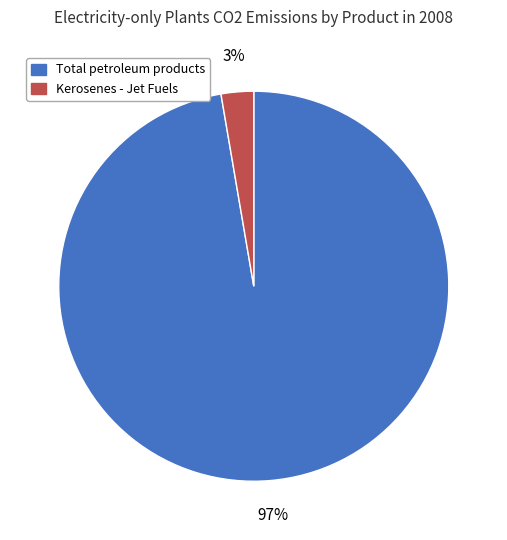

Which has a higher value, Kerosenes - Jet Fuels or Total petroleum products?

Total petroleum products